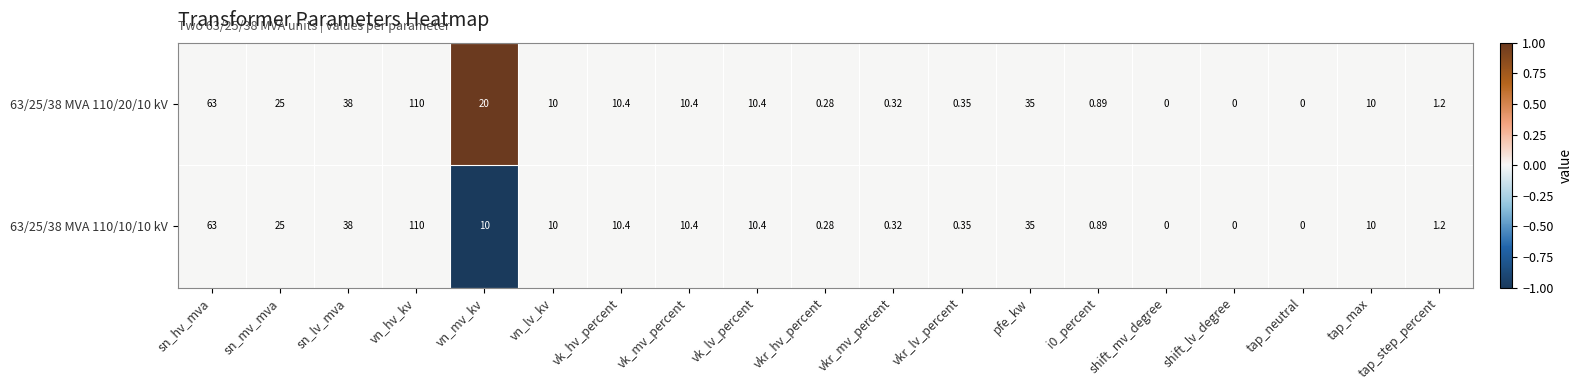

At which label does 63/25/38 MVA 110/20/10 kV first exceed 10?

sn_hv_mva